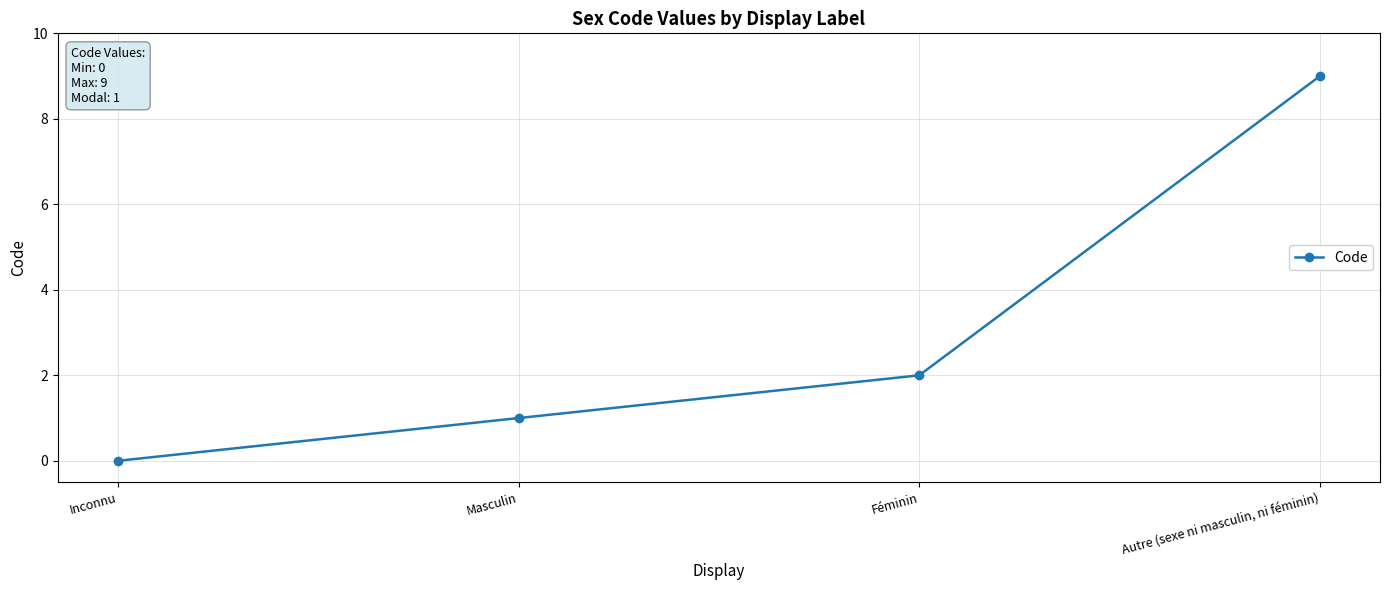

Rank the categories by value from lowest to highest.

Inconnu, Masculin, Féminin, Autre (sexe ni masculin, ni féminin)